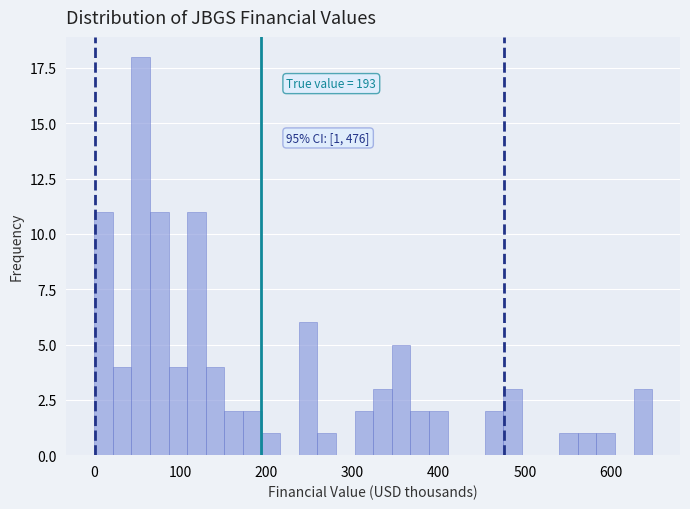

Read against the x-axis, roughly where is the centre of the tallest bar?

50